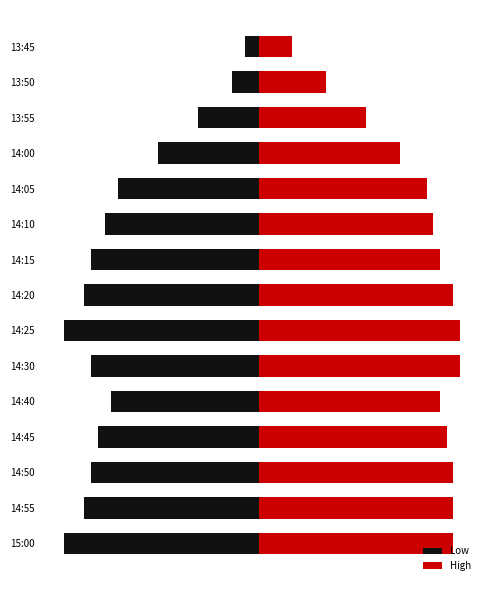

Between 14:05 and 13:45, which series saw the biggest shift?

High